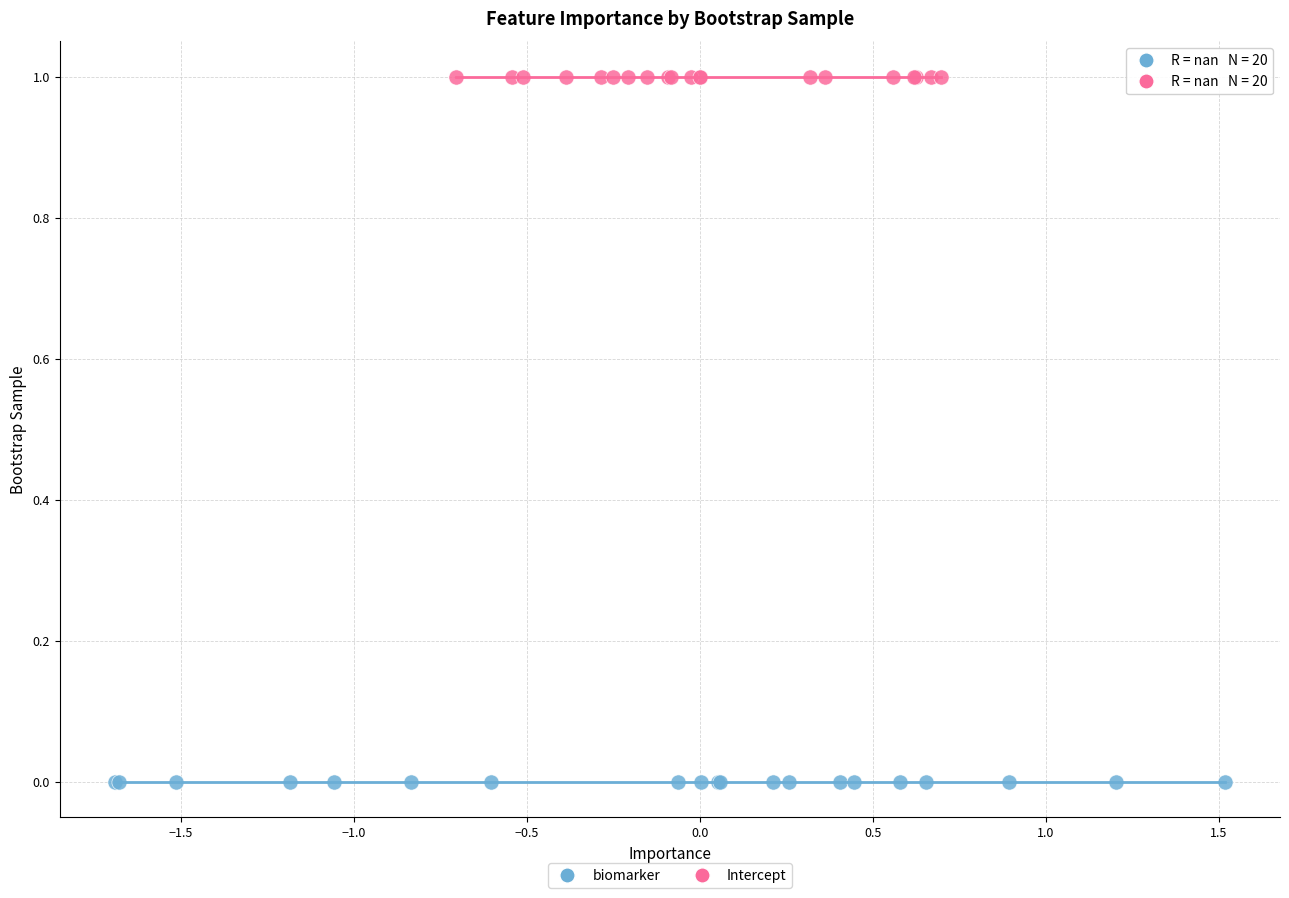

Which series reaches the maximum Y coordinate?

Intercept